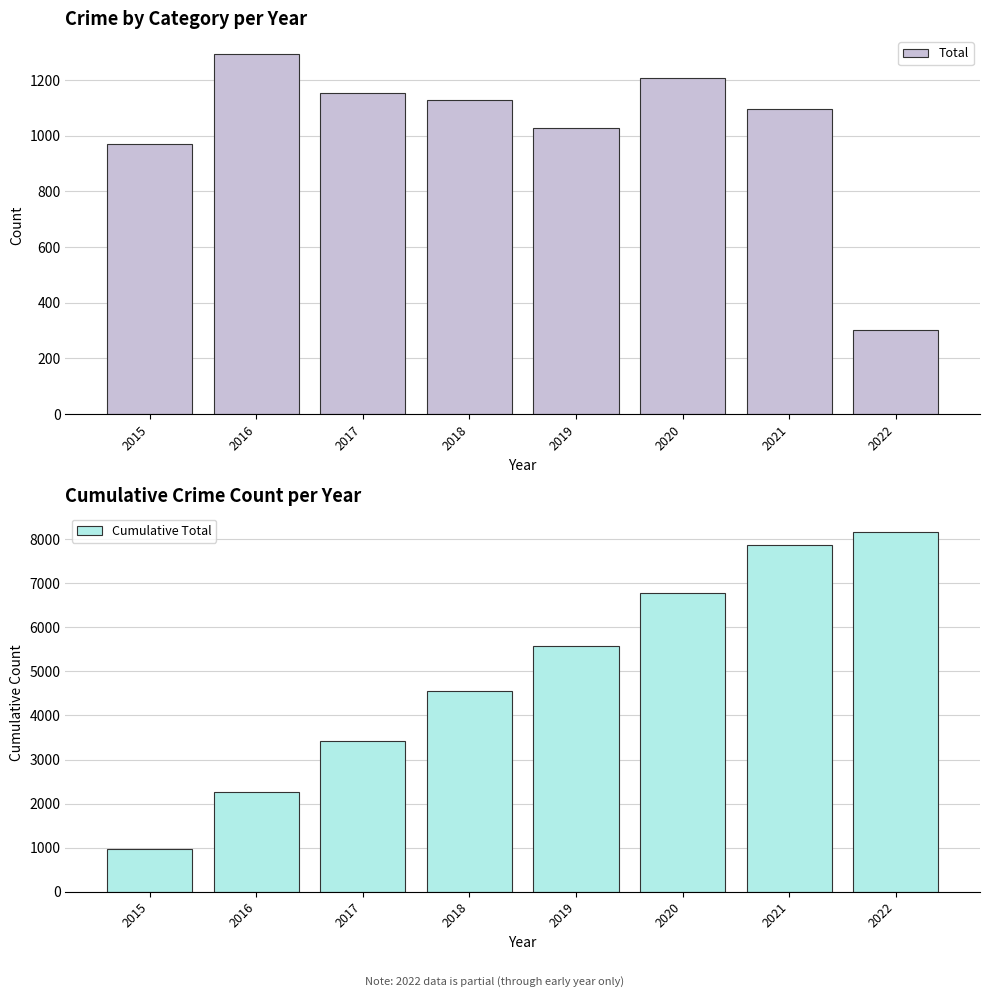

What is the difference between the maximum and second lowest values in the Total series?

322